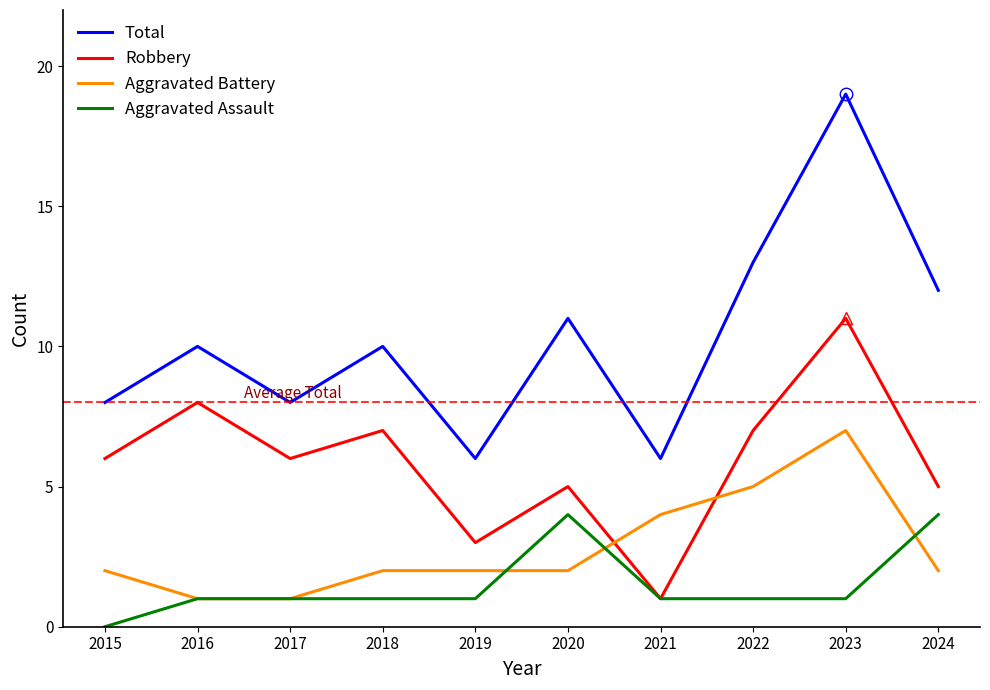

Reading left to right, transcribe all the data shown in this chart.

Total: 8	10	8	10	6	11	6	13	19	12
Robbery: 6	8	6	7	3	5	1	7	11	5
Aggravated Battery: 2	1	1	2	2	2	4	5	7	2
Aggravated Assault: 0	1	1	1	1	4	1	1	1	4